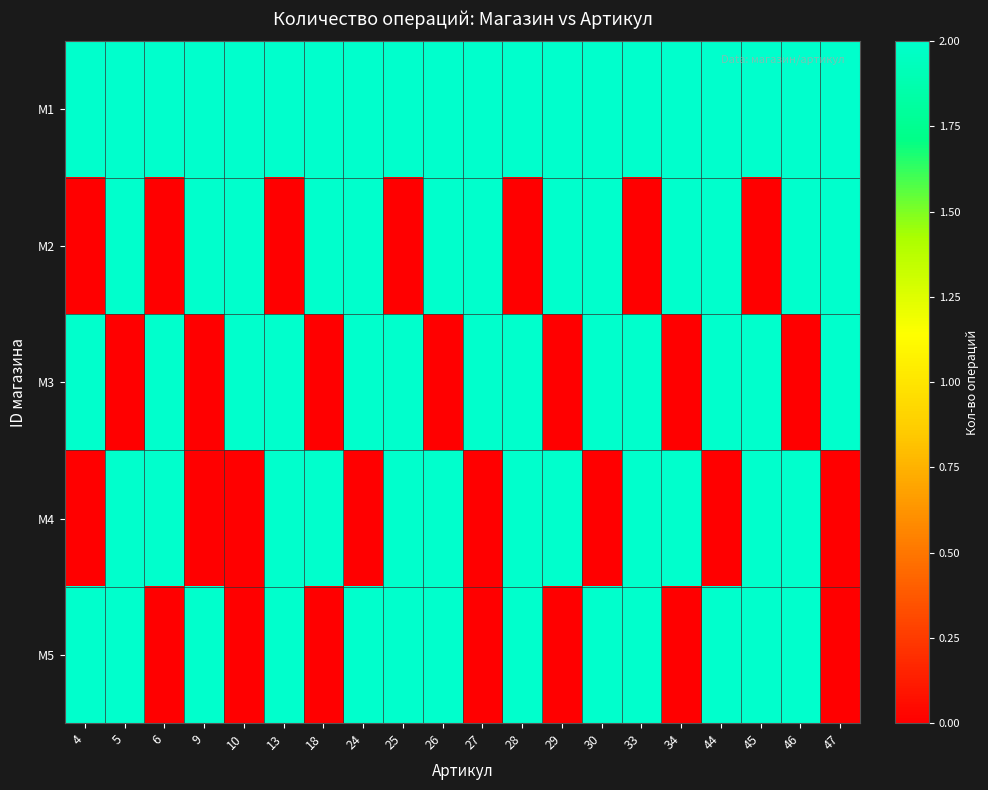

At which category is the sum across all series the highest?

5